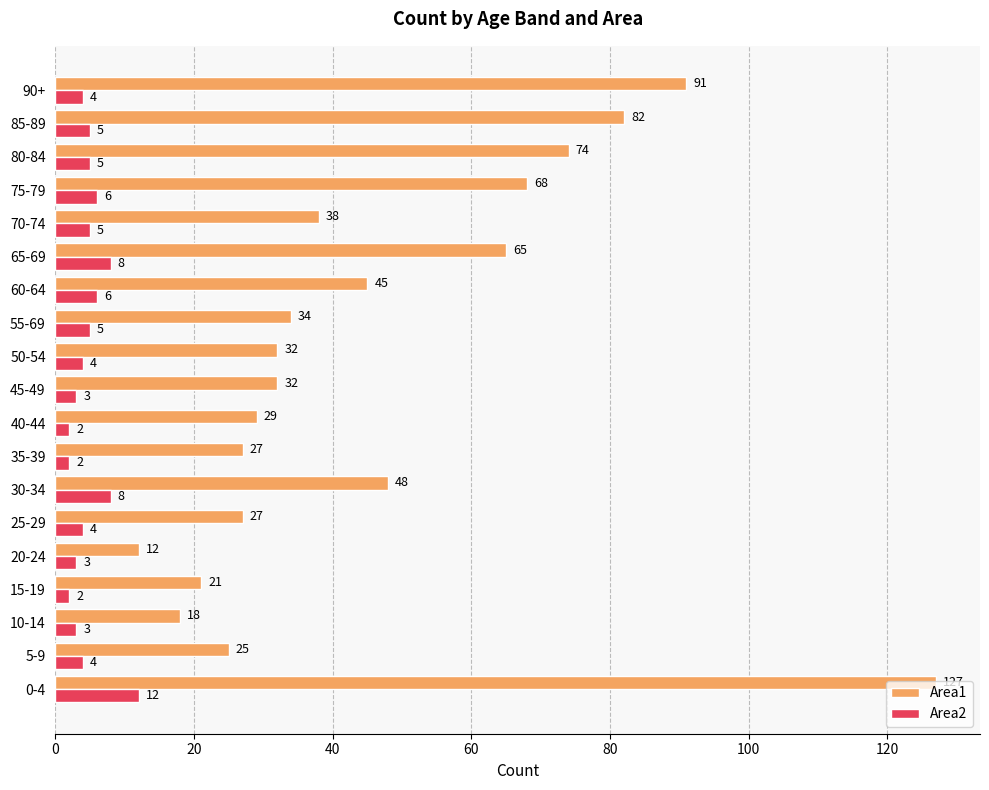

What is the spread (max minus min) of values at 15-19?

19